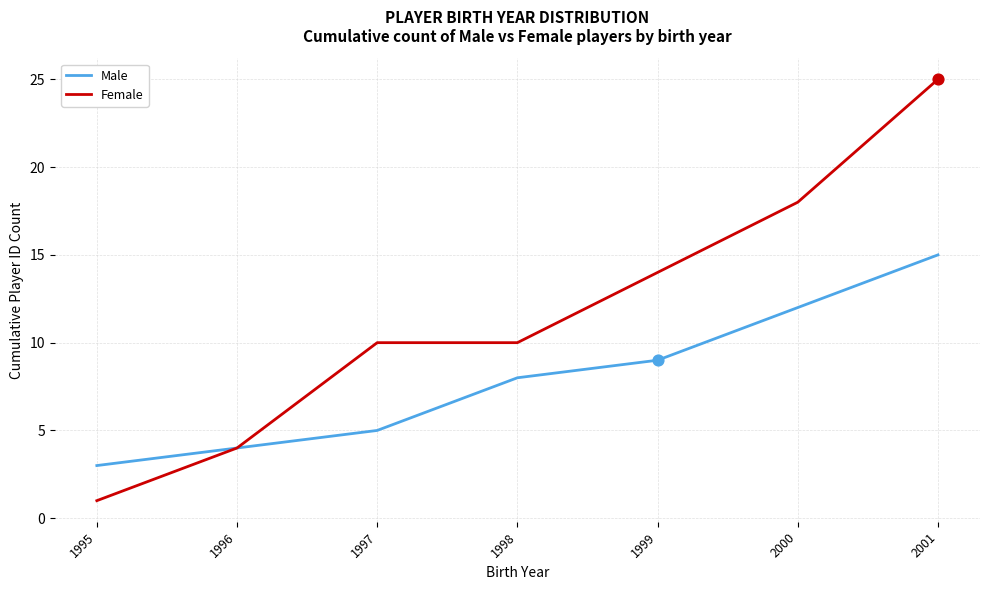

Between 2000 and 2001, which series saw the biggest shift?

Female